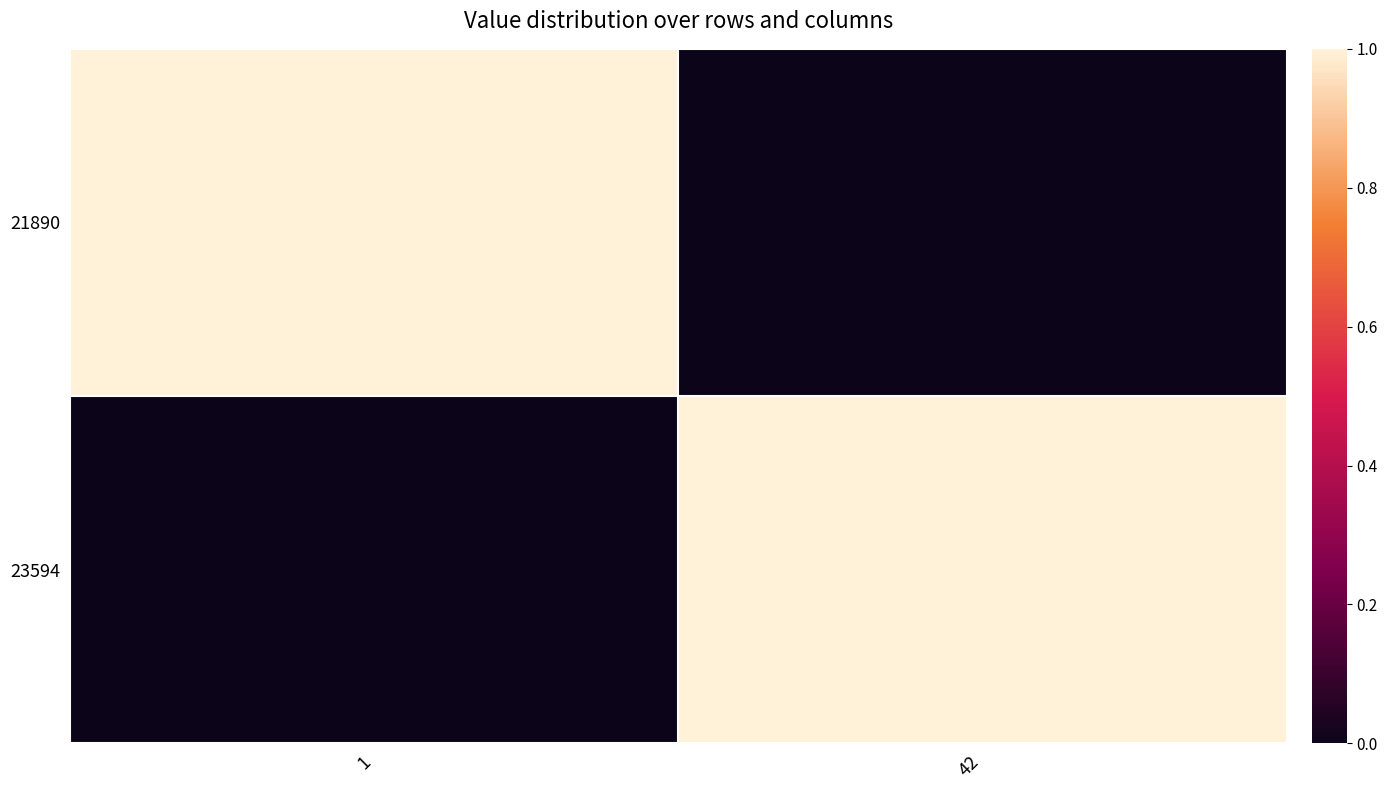

At 42, list the series in order from largest to smallest.

23594, 21890